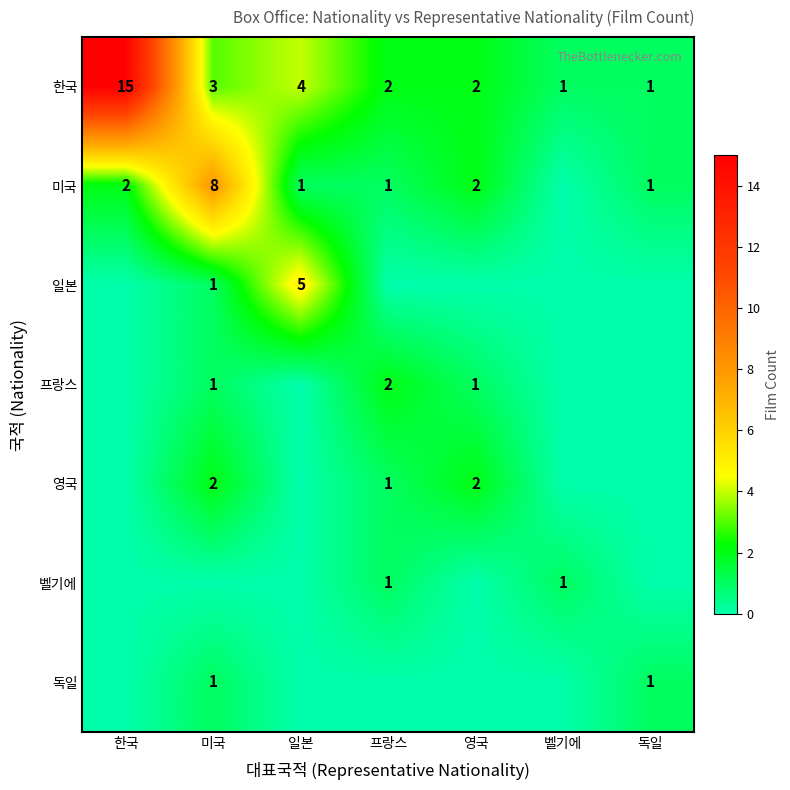

At how many categories does at least one series exceed 6?

2